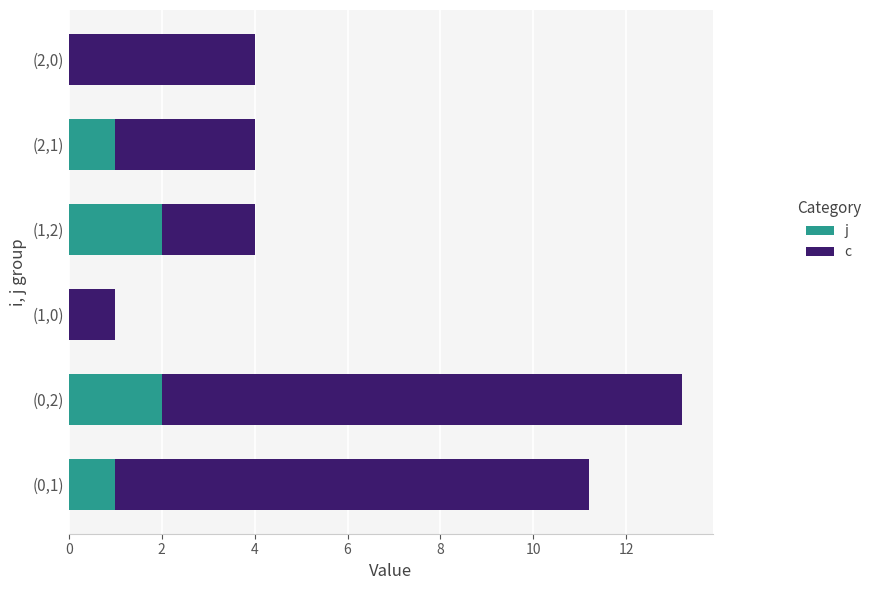

What is the total value across all series at (2,0)?

4.0